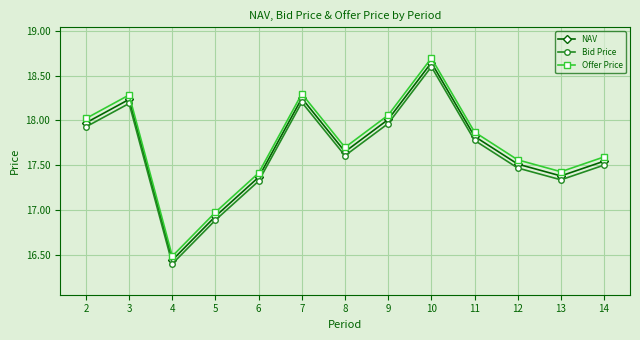

True or false: Bid Price and NAV intersect in this chart.

False